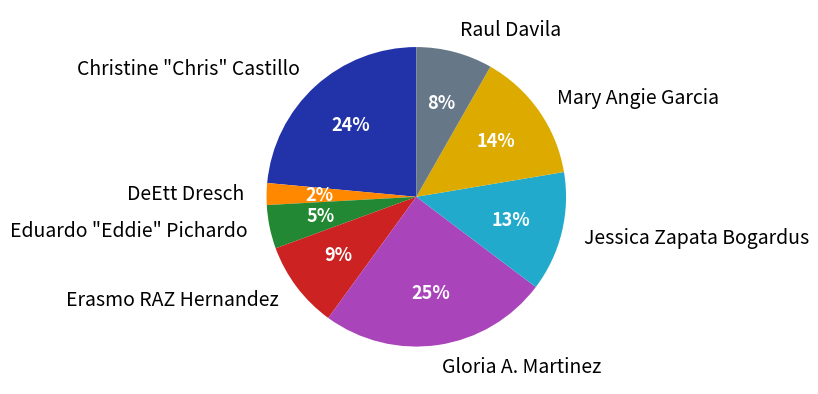

How many segments does this pie chart have?

8